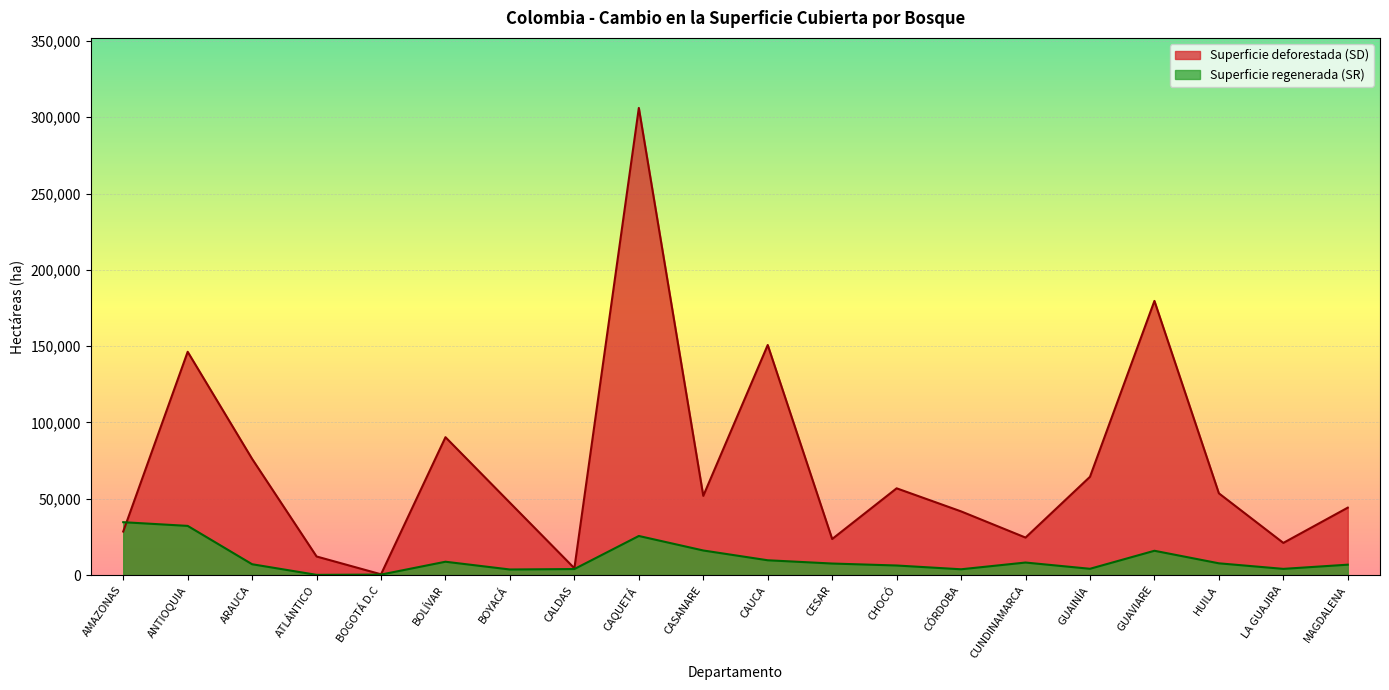

At BOGOTÁ D.C, list the series in order from largest to smallest.

Superficie deforestada (SD), Superficie regenerada (SR)